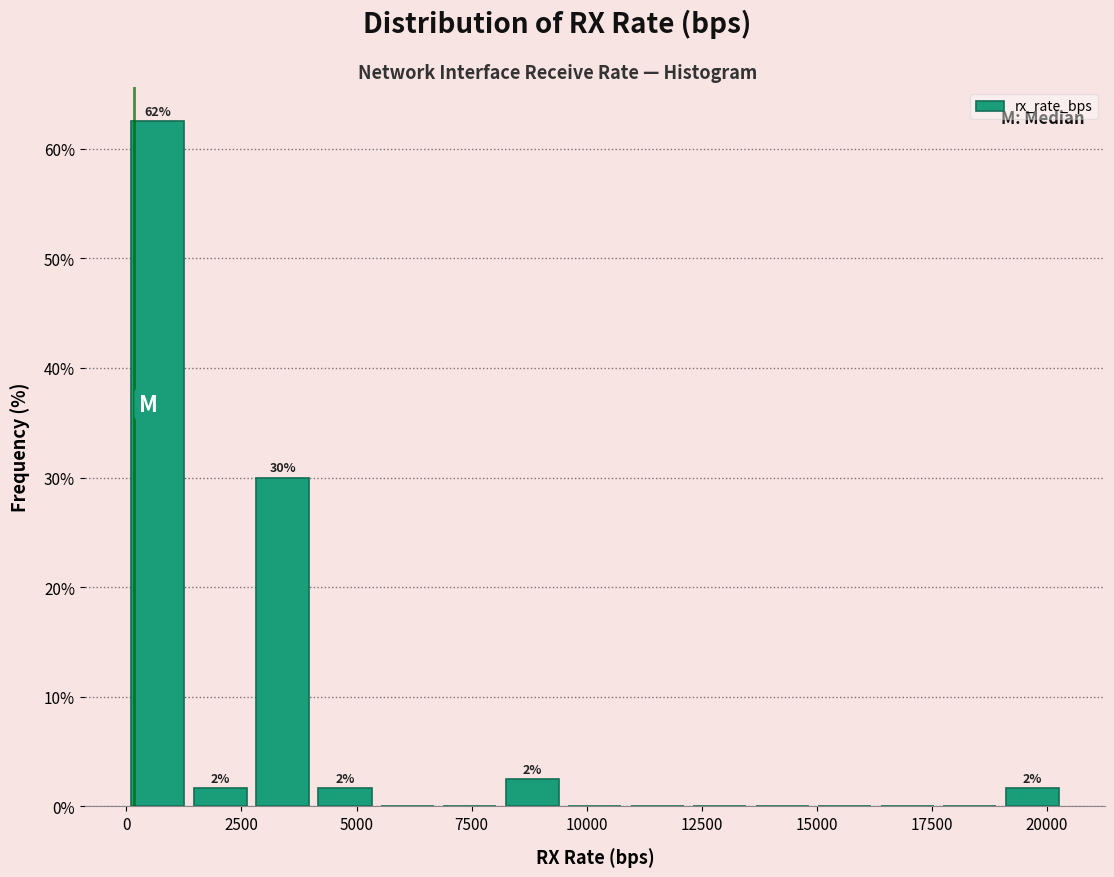

Around what value on the x-axis is the tallest bar? Give the approximate position of its centre, as read against the axis.

500